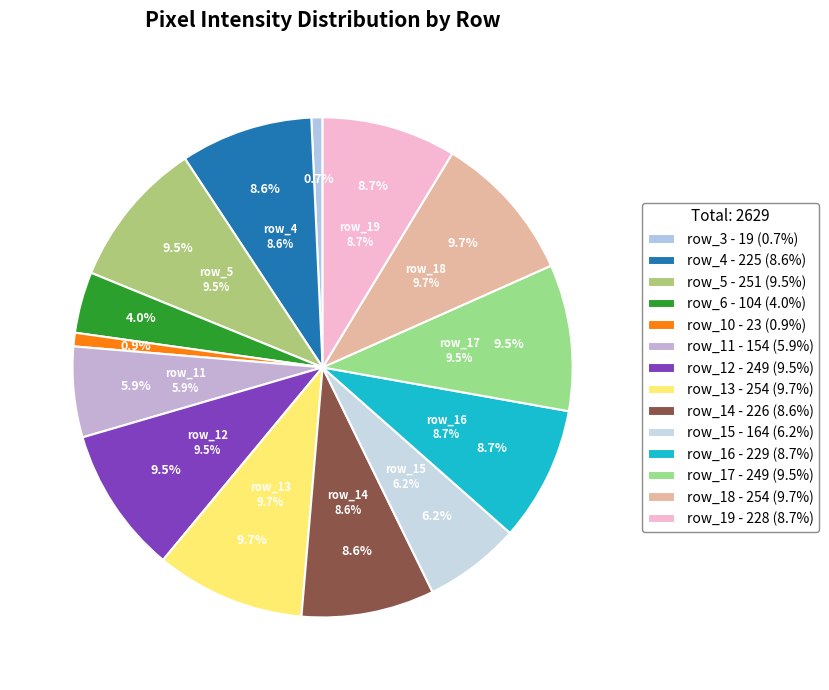

Is row_12 the majority of the pie?

No